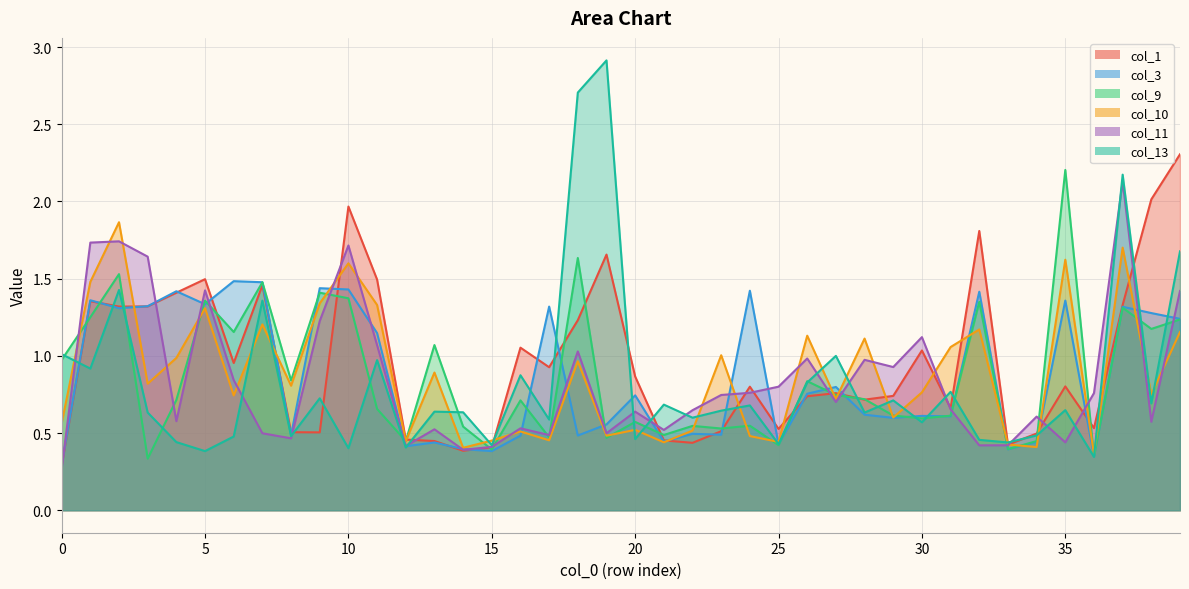

What is the sum of the col_9 values at 5 and 6?

2.5